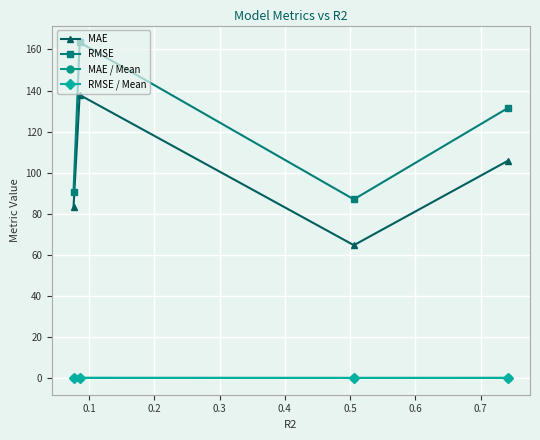

What is the maximum value for RMSE?

163.5